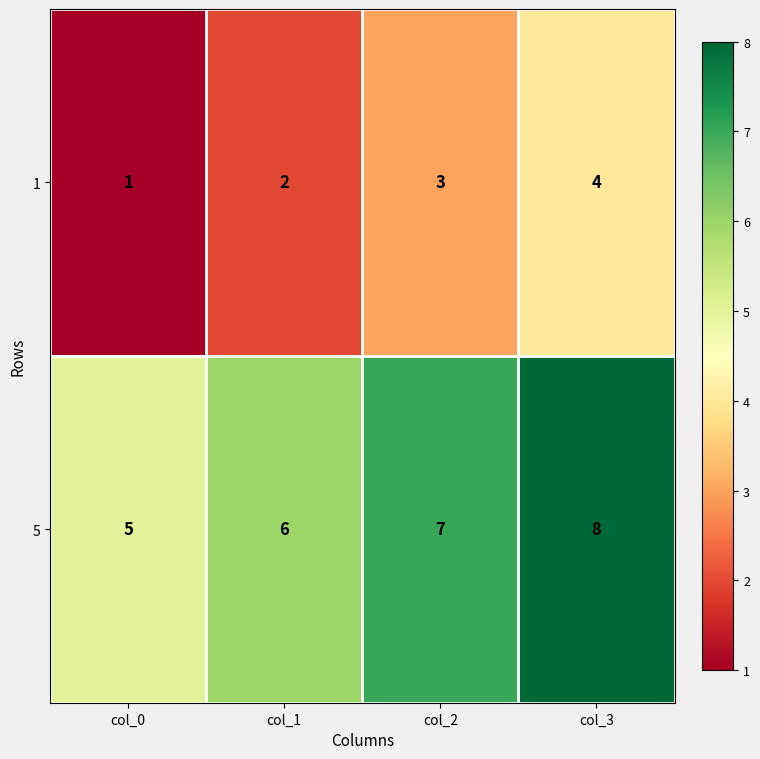

Reading left to right, list all the values displayed in this chart.

1: col_0=1	col_1=2	col_2=3	col_3=4
5: col_0=5	col_1=6	col_2=7	col_3=8